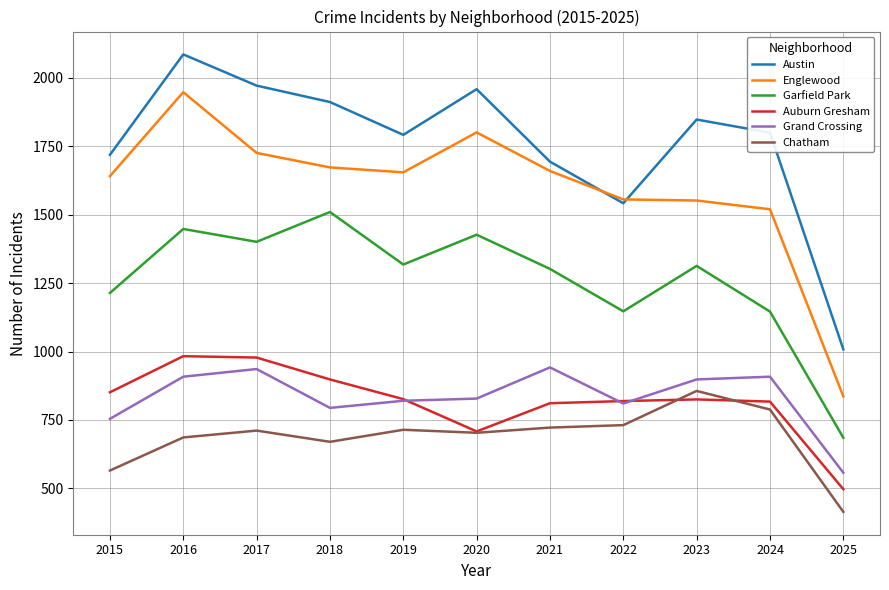

What is the total value across all series at 2021?

7131